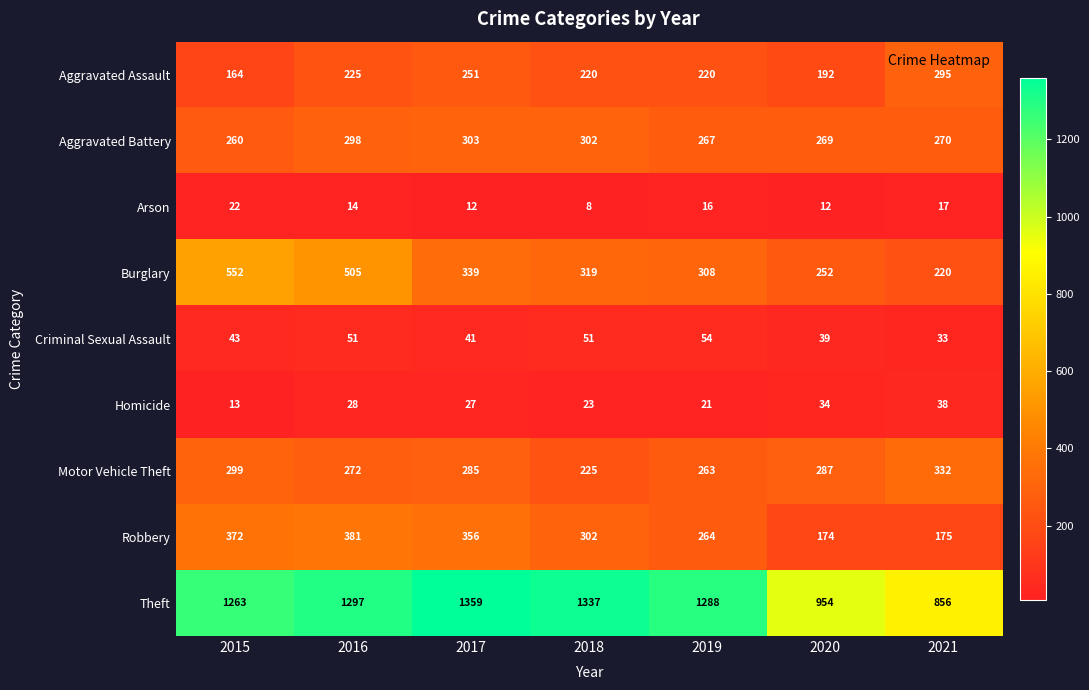

What is the sum of all Arson values?

101